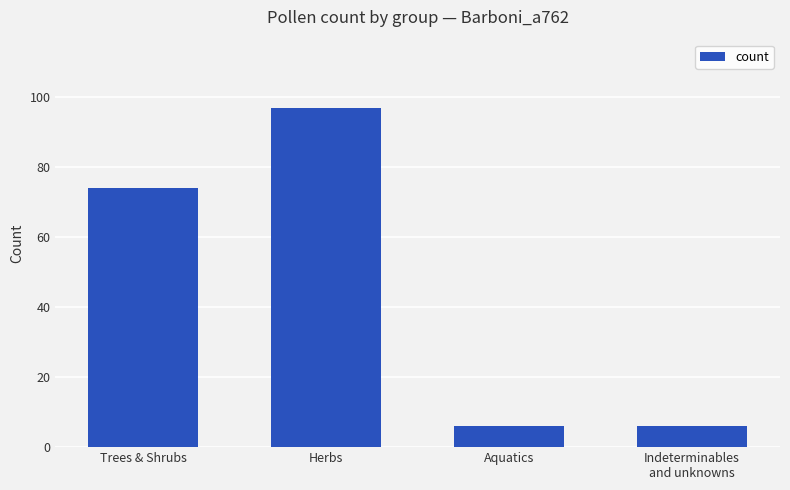

What is the maximum value shown in the chart?

97